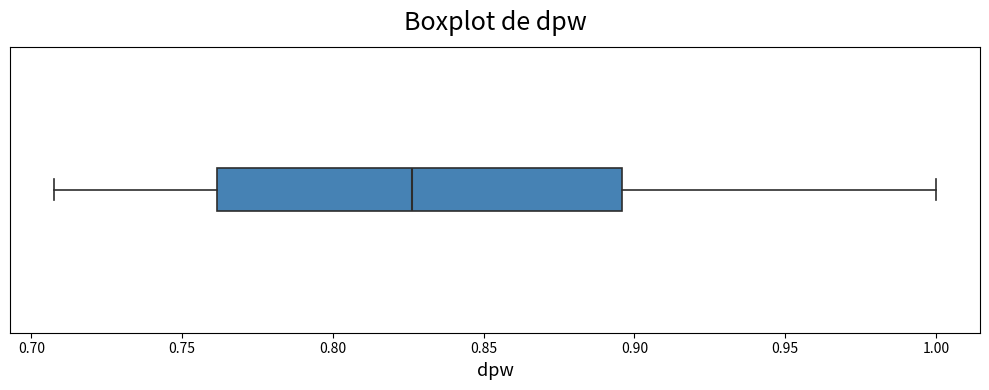

Transcribe this box plot: give where the median line is, the range the box spans, and where the two whiskers end, as read against the x-axis. The values are not printed on the chart, so give them approximately, as read against the axis.

median 0.825, box 0.760 to 0.895, whiskers 0.710 to 1.000